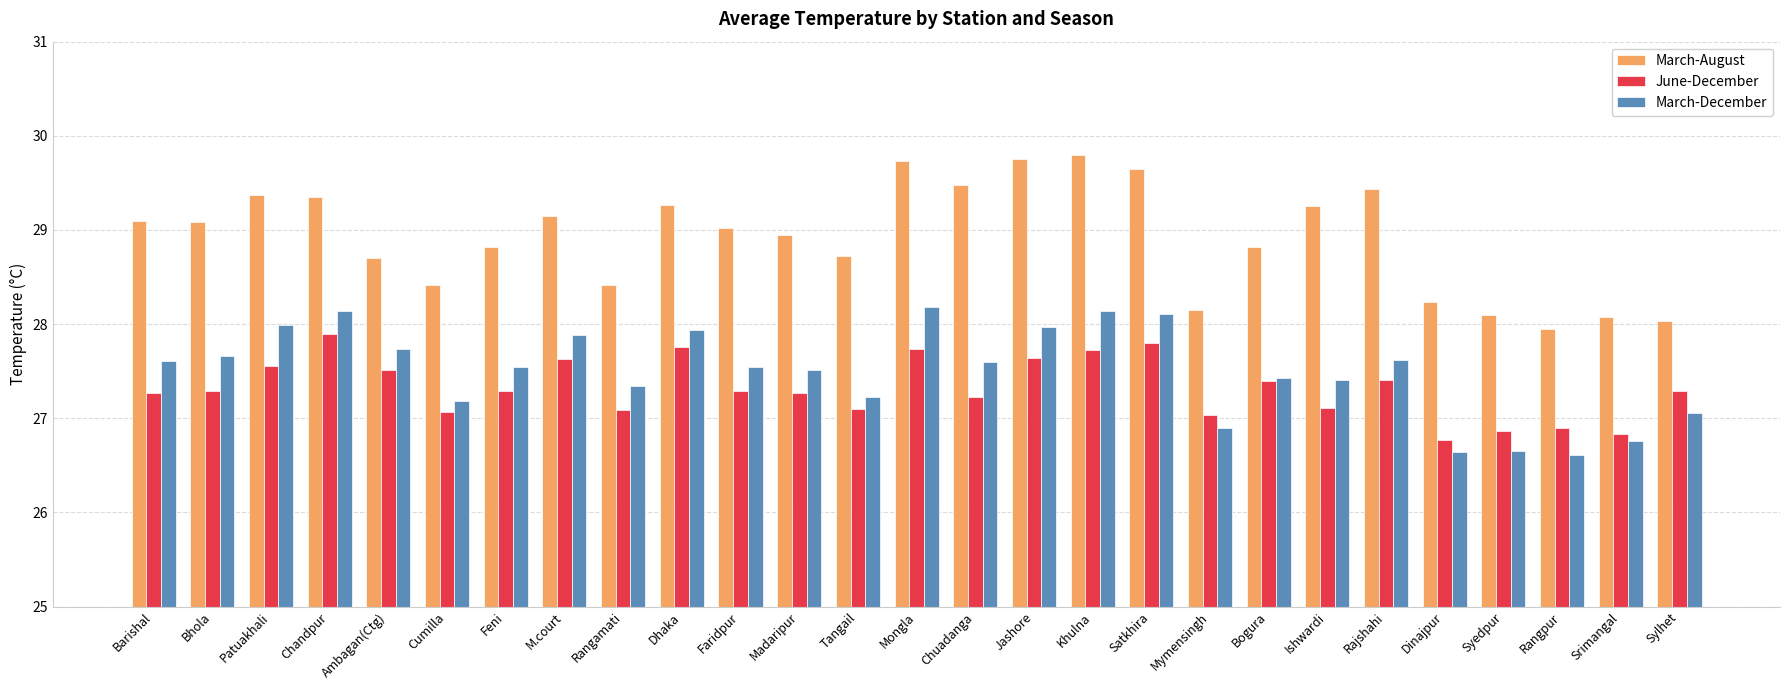

Rank the series by their maximum value, from highest to lowest.

March-August, March-December, June-December